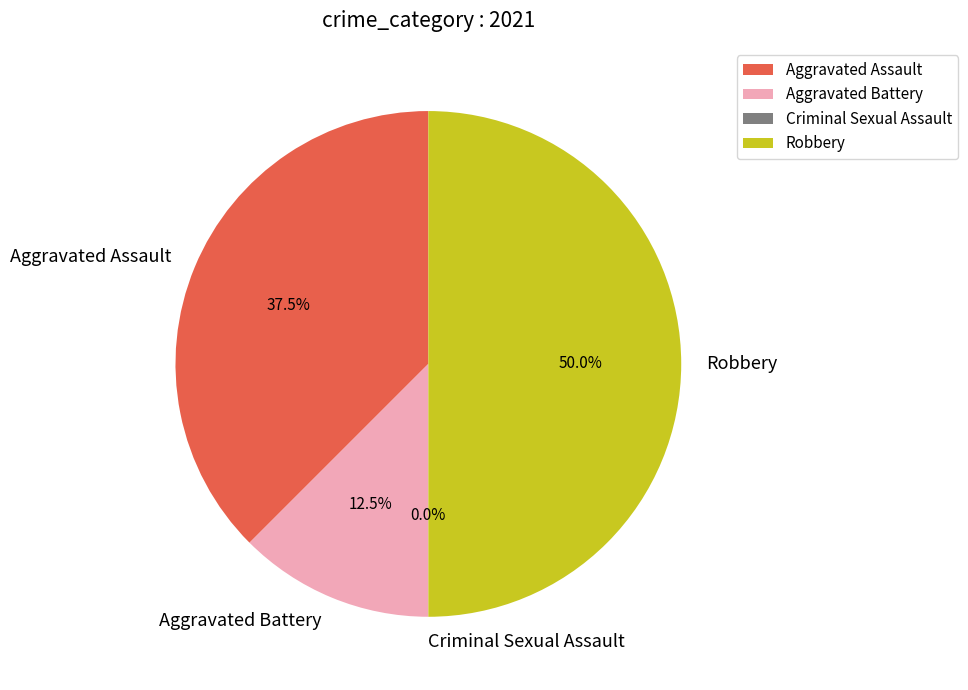

How many slices are in this pie chart?

4